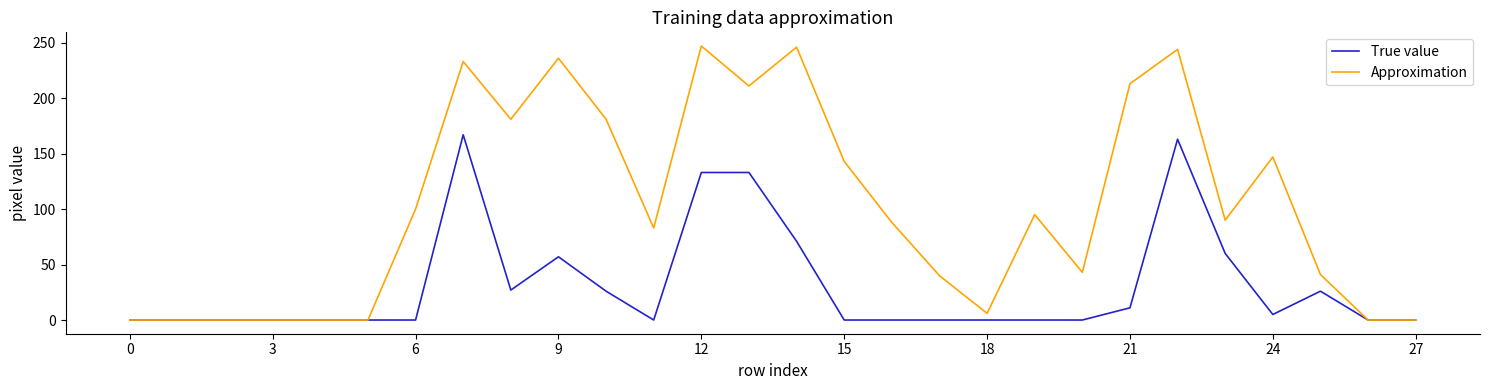

Which series has the largest total across all categories?

Approximation